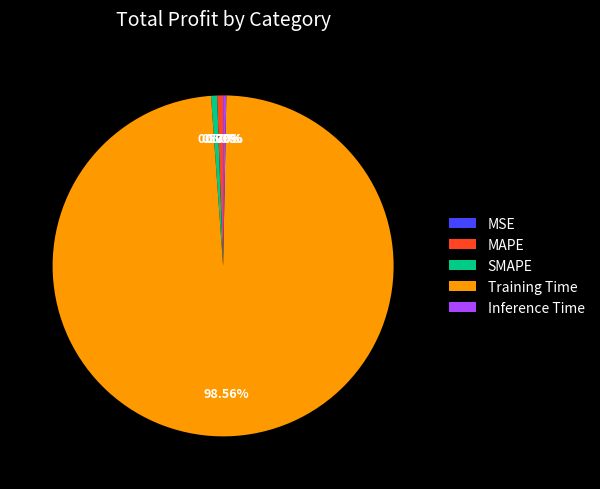

Do Training Time and MAPE together represent more than half of the pie?

Yes